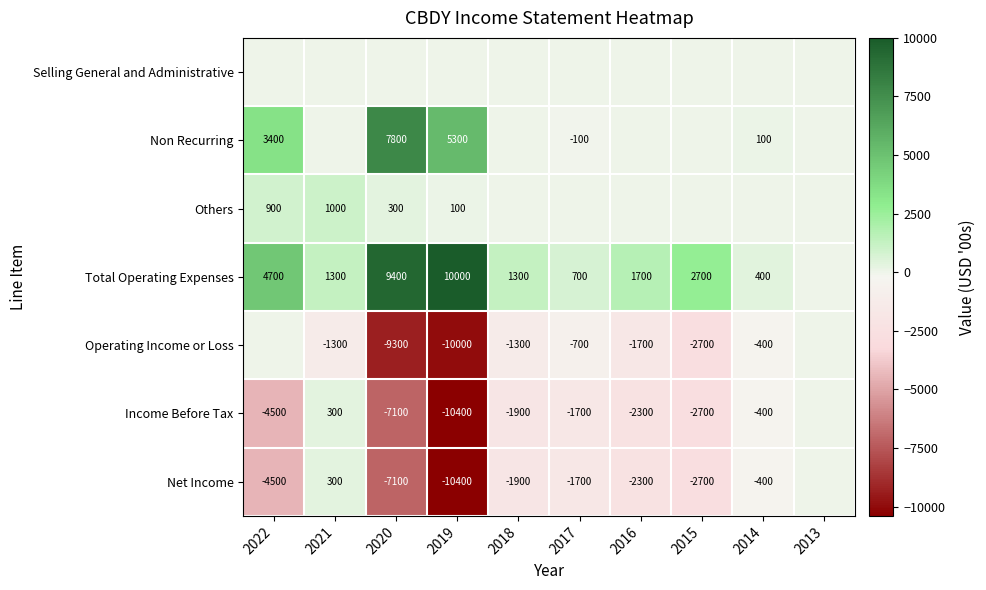

Is the value of Income Before Tax at 2014 greater than the value of Operating Income or Loss at 2021?

Yes